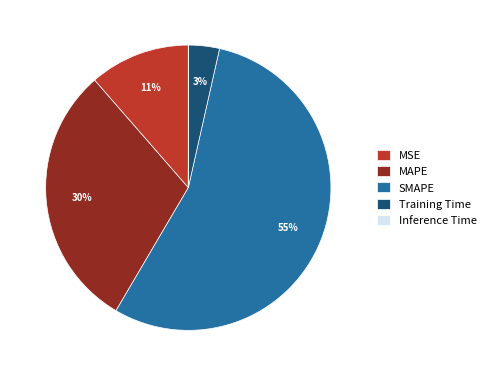

To the nearest percent, what is the average slice percentage?

20%